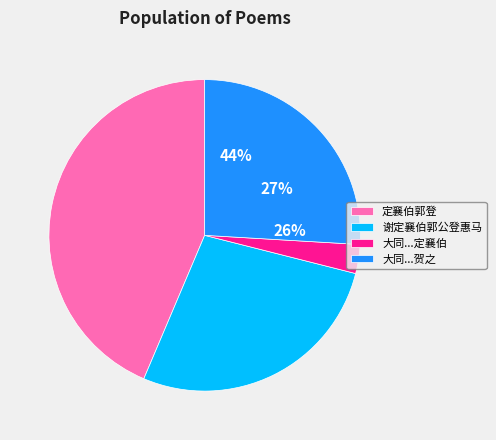

What percentage do 谢定襄伯郭公登惠马 and 大同克敌进封其镇守总戎都督郭清宁为定襄伯喜而赋此以贺之 together represent?

53.4%